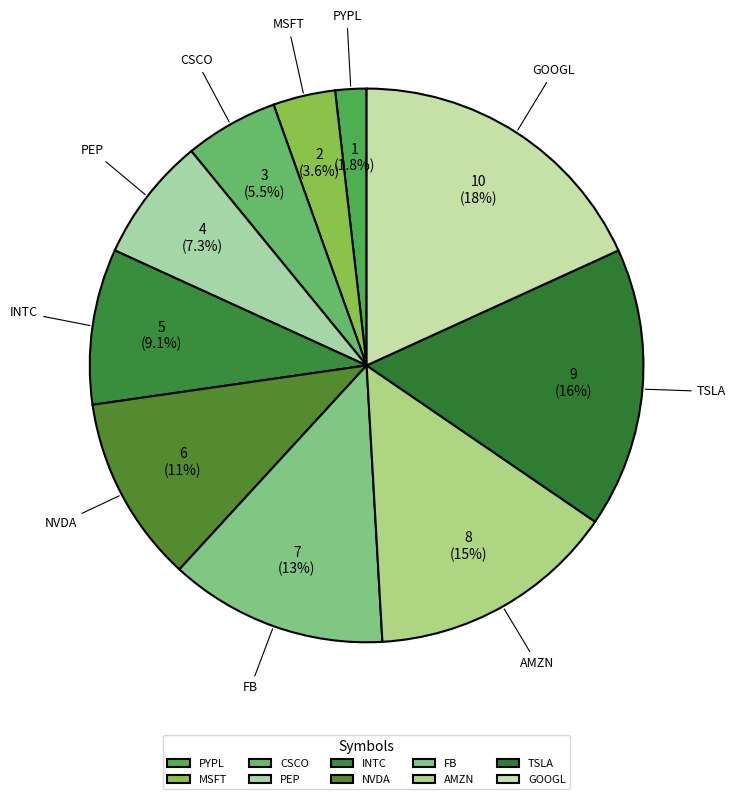

To the nearest percent, what percentage of the pie is FB?

13%